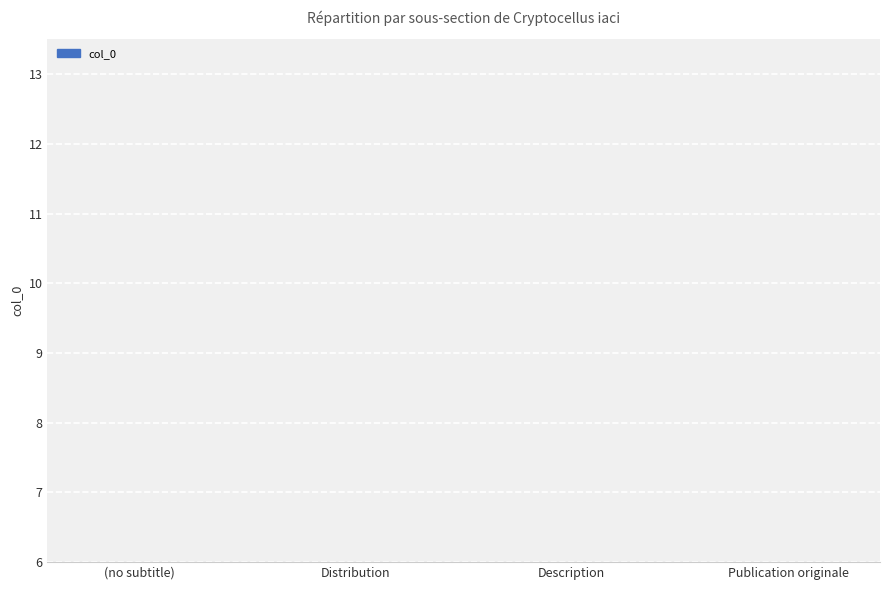

List the labels in order of value, largest first.

Publication originale, Description, Distribution, (no subtitle)